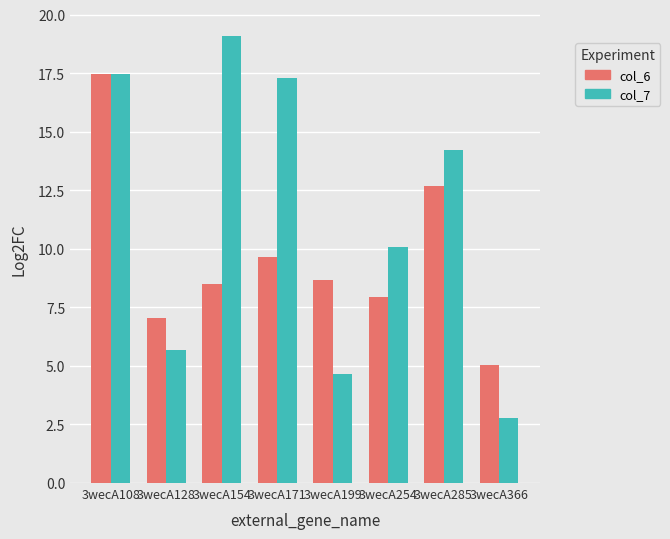

What is the lowest value of the col_7 series?

2.8